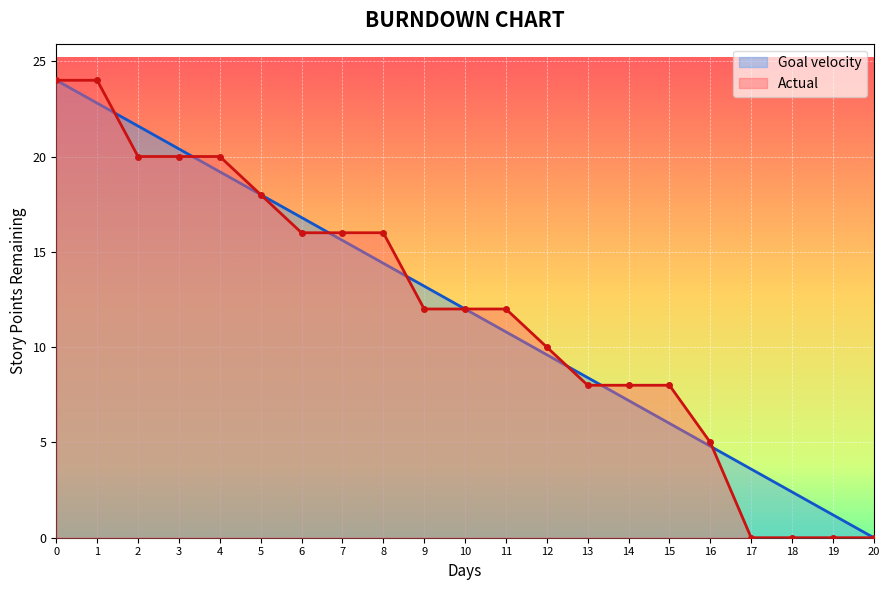

What is the value of the Actual point at the 16th from the left?

8.0